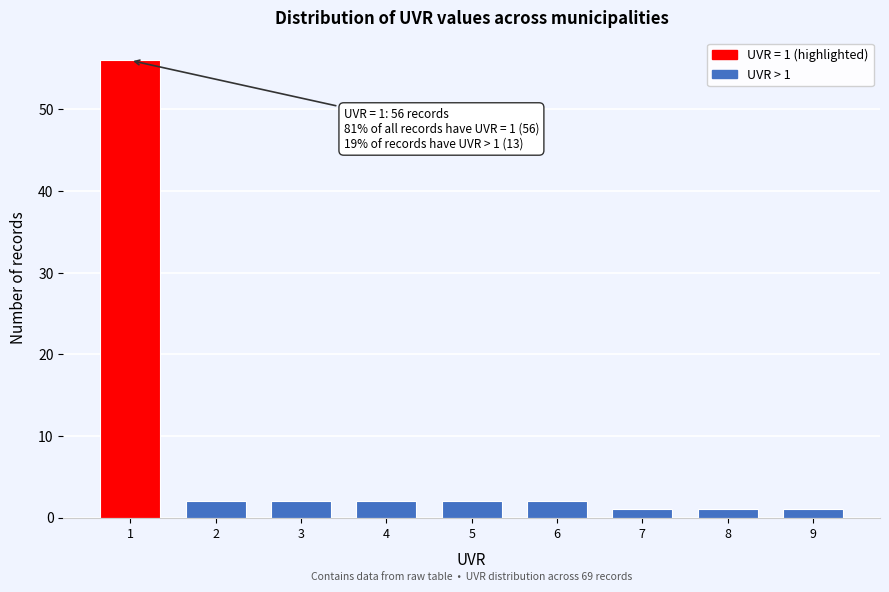

Reading left to right, transcribe all the data shown in this chart.

56	2	2	2	2	2	1	1	1